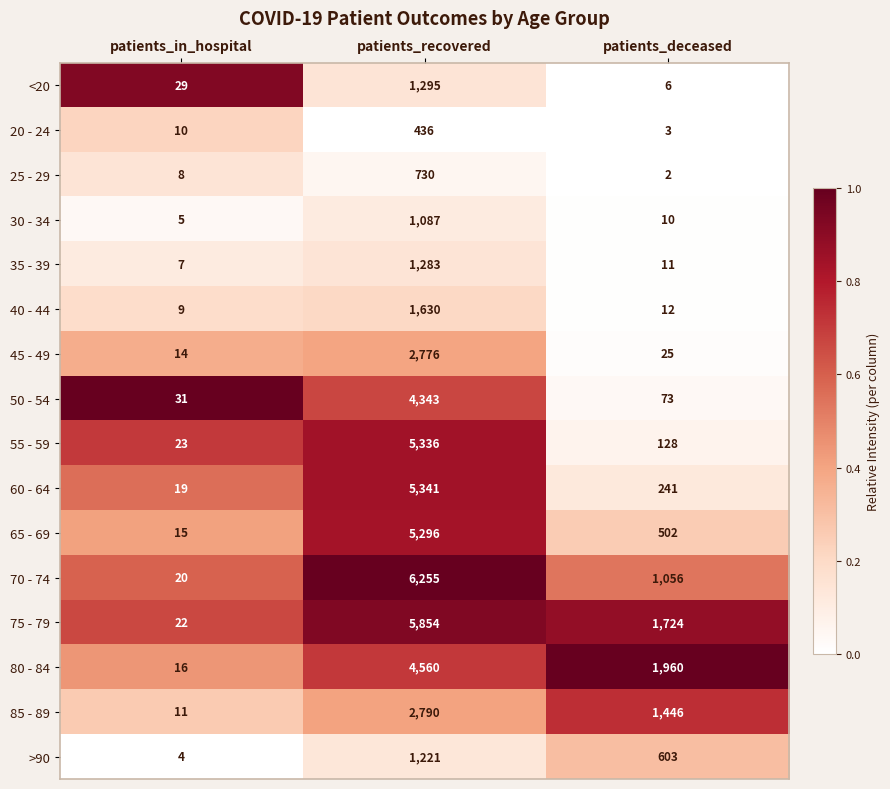

What is the difference between the 40 - 44 values at patients_recovered and patients_deceased?

1618